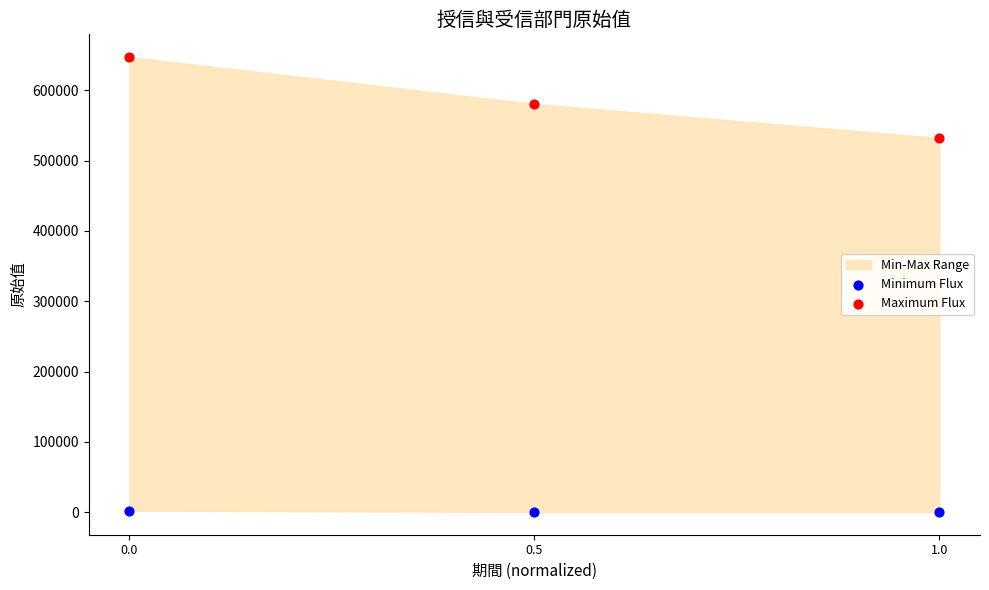

Which series reaches the maximum Y coordinate?

Maximum Flux